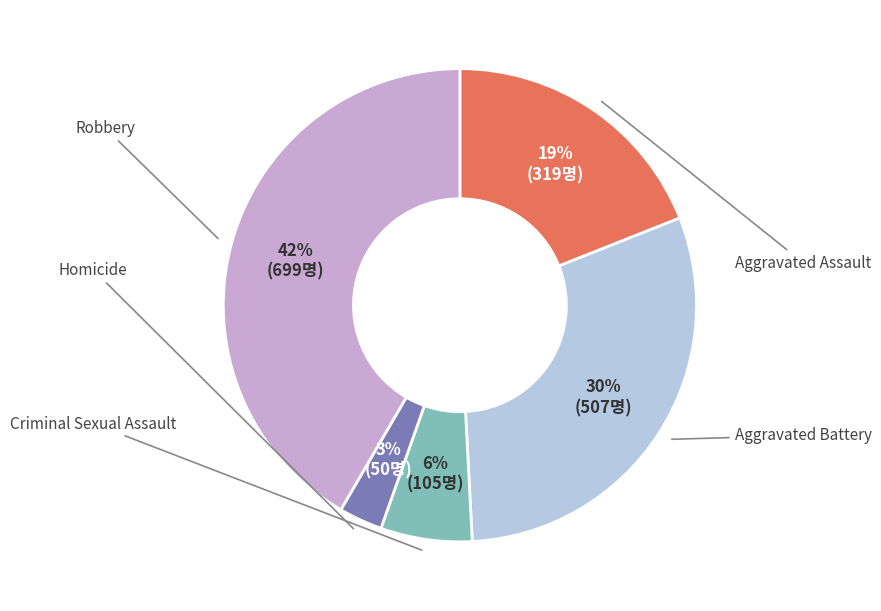

To the nearest percent, what portion does Robbery represent?

42%